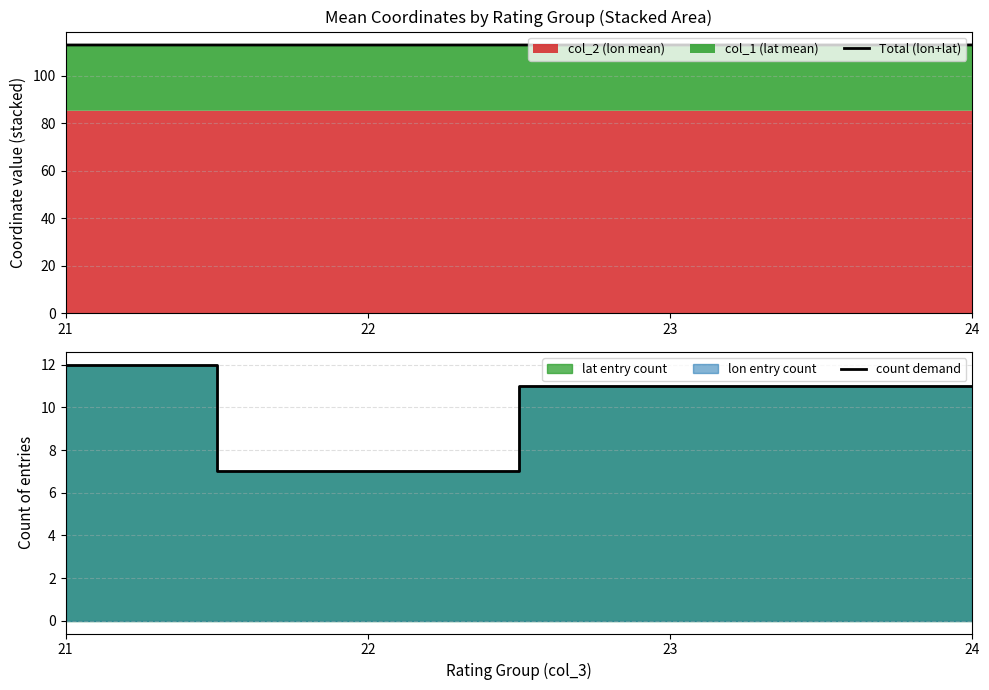

Which category has the lowest value in the Total (lon+lat) series?

22